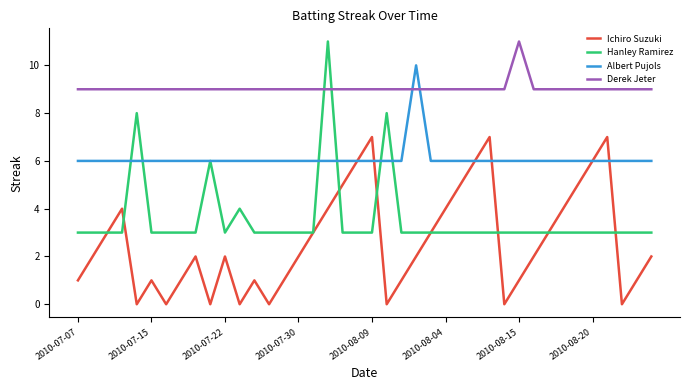

Count the Hanley Ramirez values in the range 3 to 4.

36